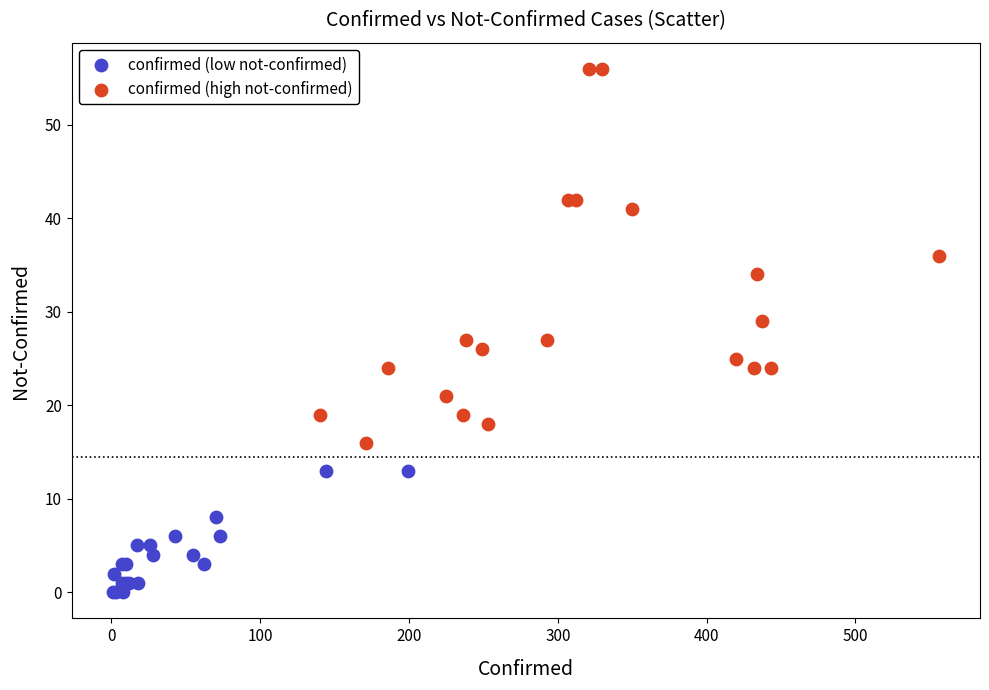

Which series reaches the minimum Y coordinate?

confirmed (low not-confirmed)